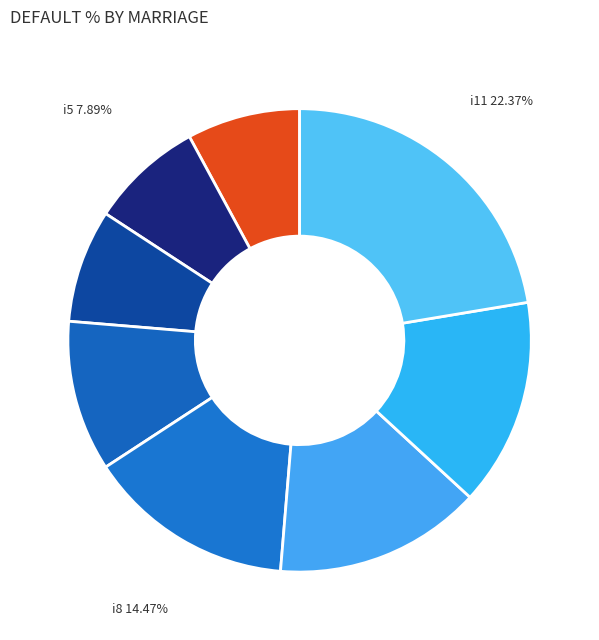

Approximately how many times larger is the value at i8 compared to i11?

0.6